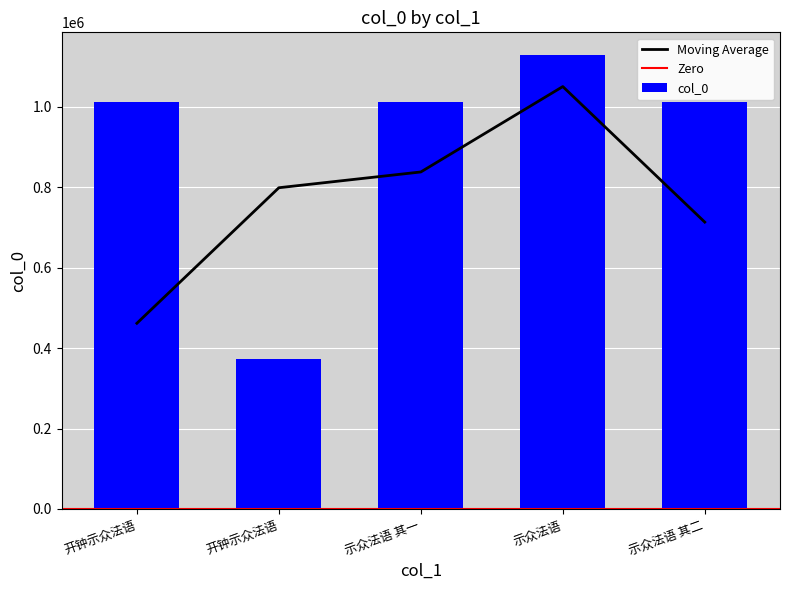

How many data points does each series have?

5